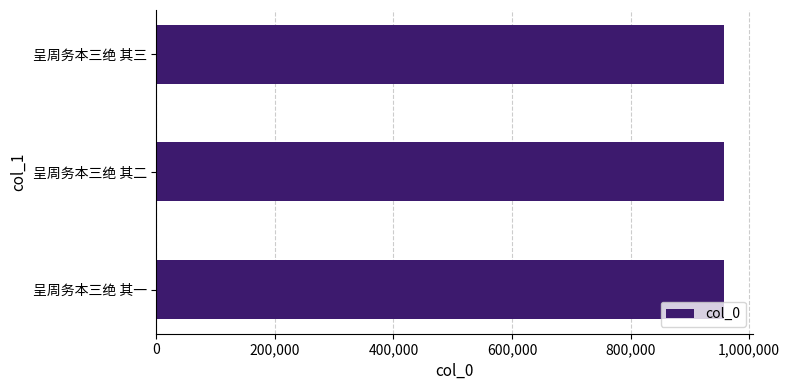

What is the maximum value shown in the chart?

958031